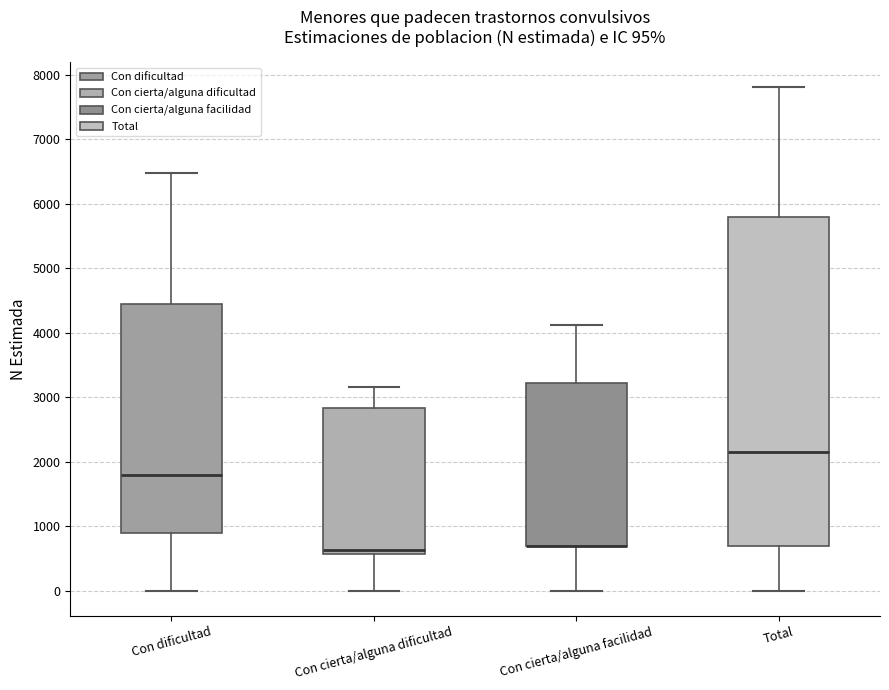

Which box is the tallest, from its lower edge to its upper edge?

Total